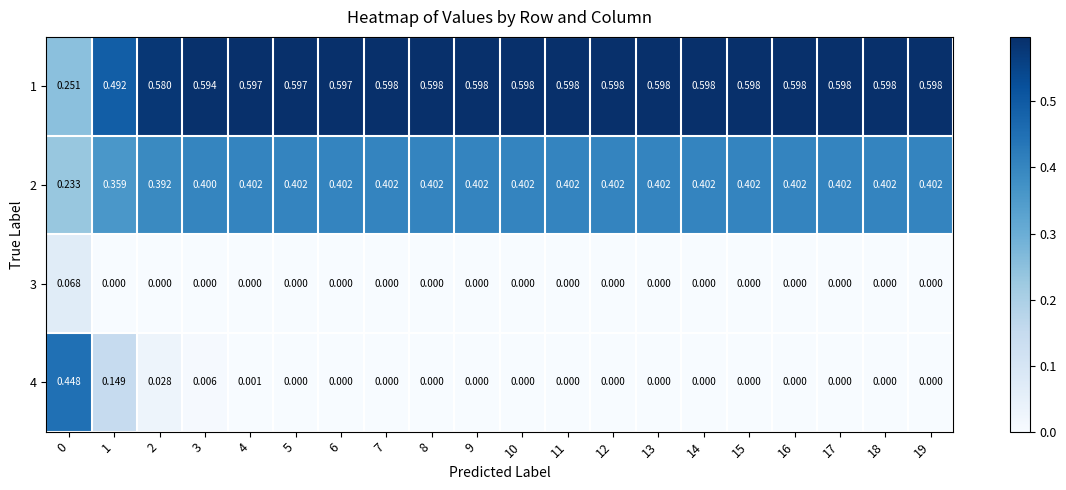

Is the value of 1 at 17 greater than the value of 3 at 18?

Yes